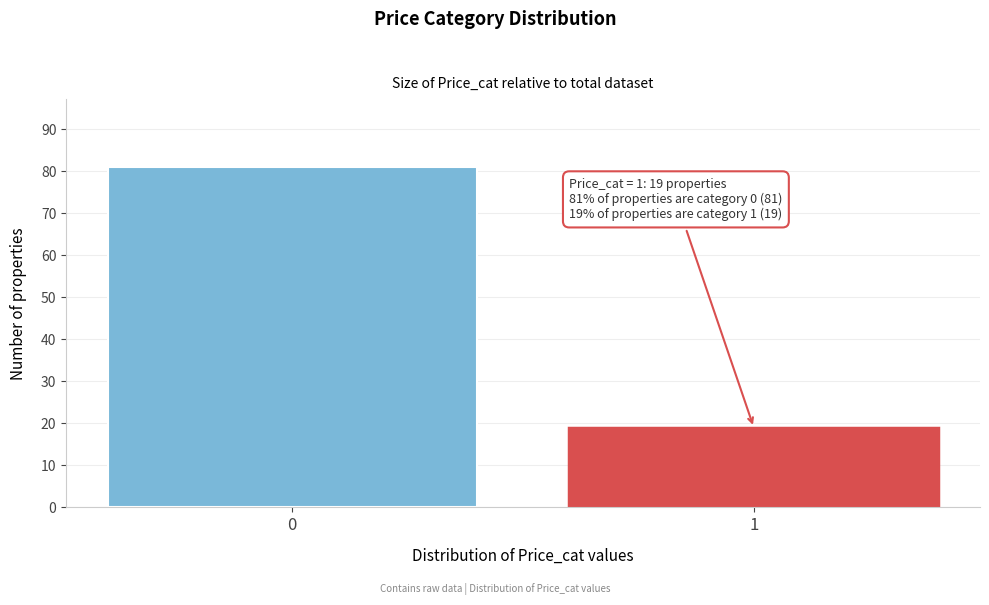

Reading right to left, transcribe all the data shown in this chart.

19	81